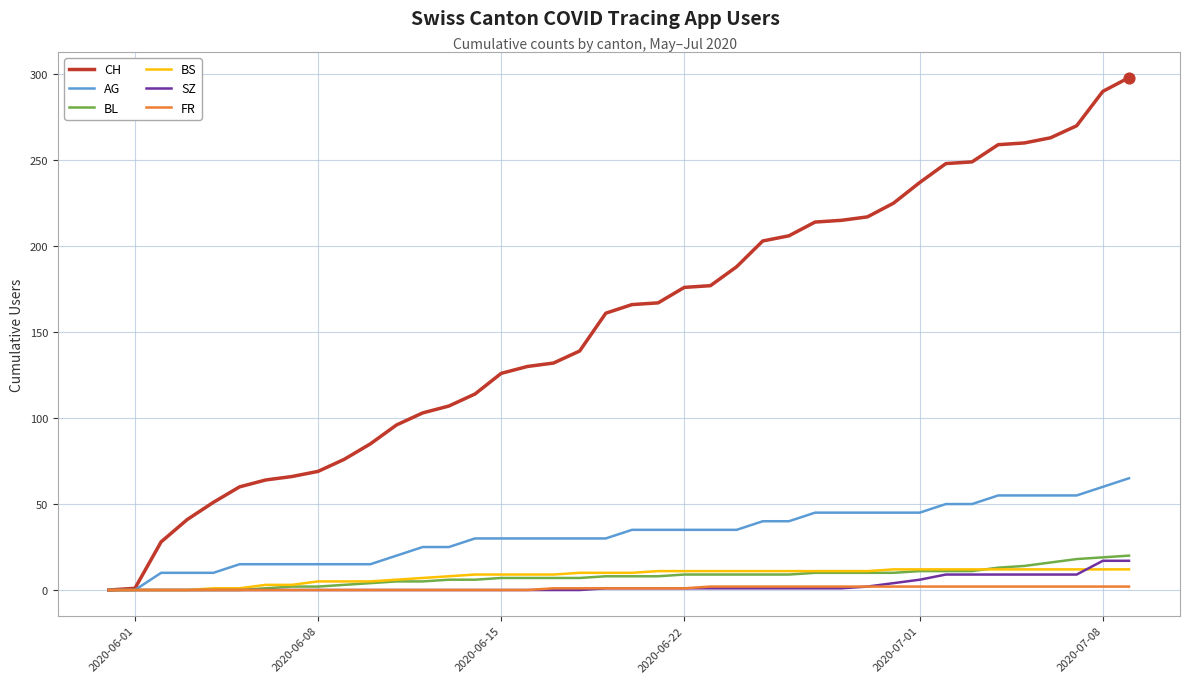

Which series has the widest spread of values?

CH